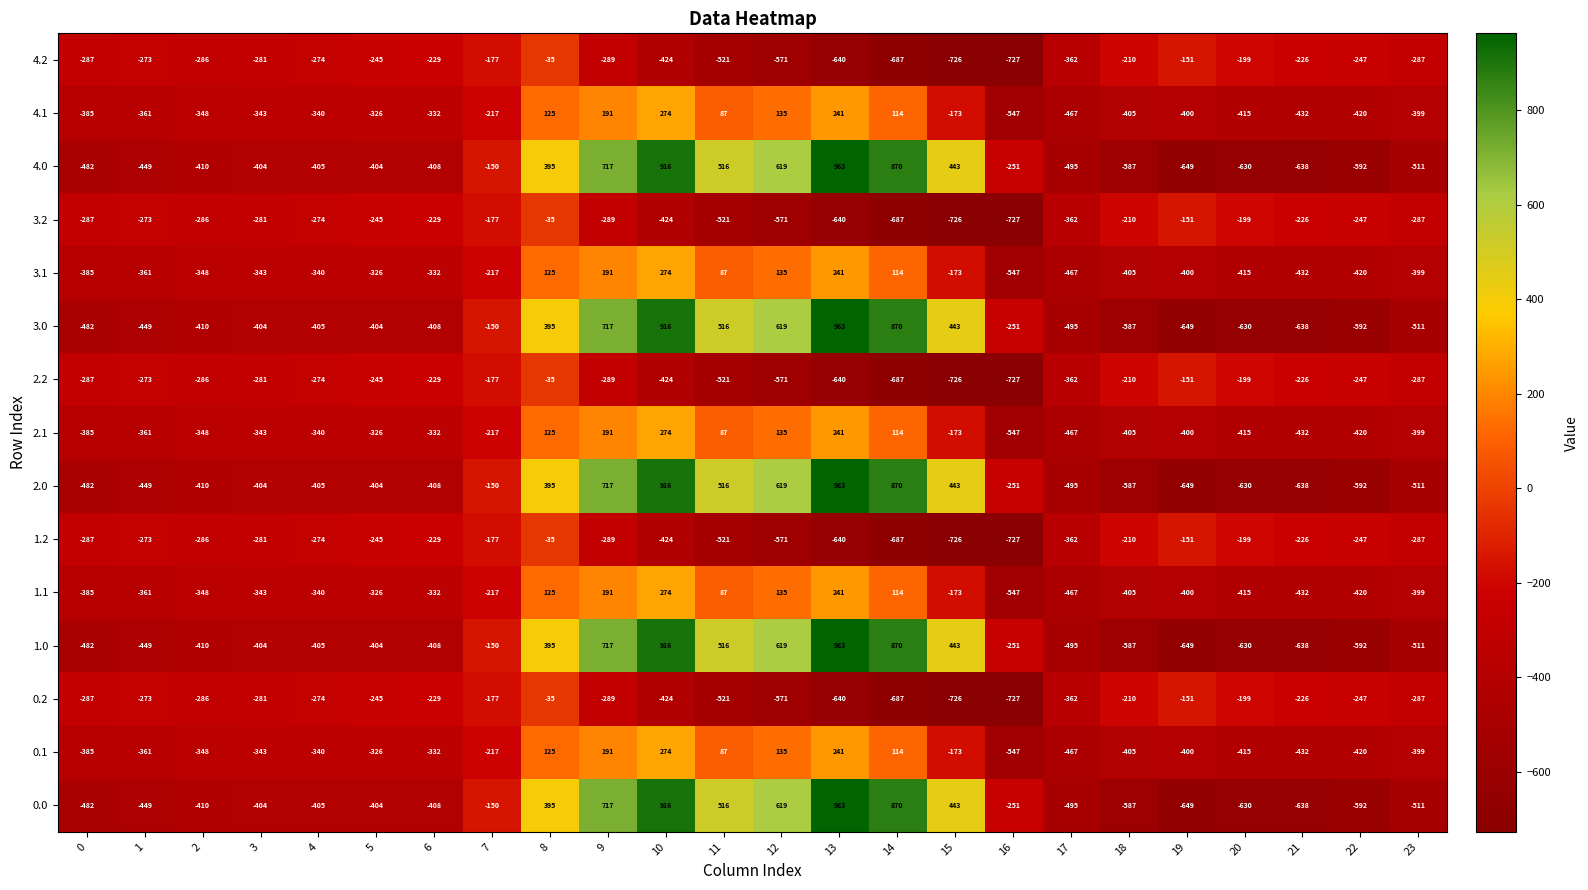

At which category is the sum across all series the highest?

10